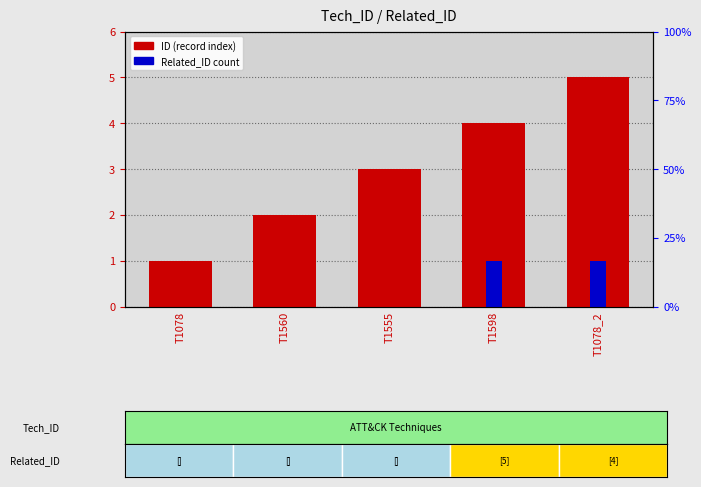

How many distinct data groups are displayed?

2